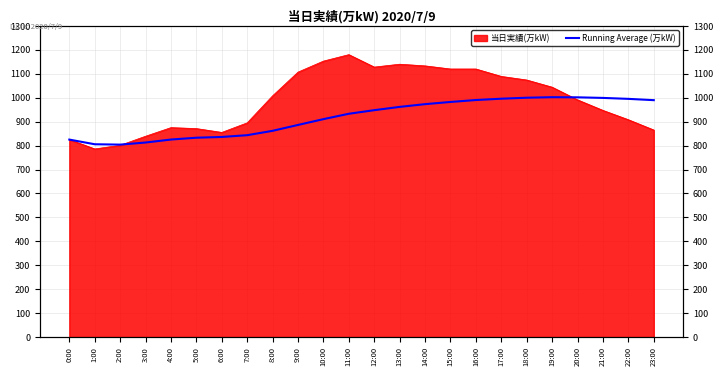

How many values are below 947?

12